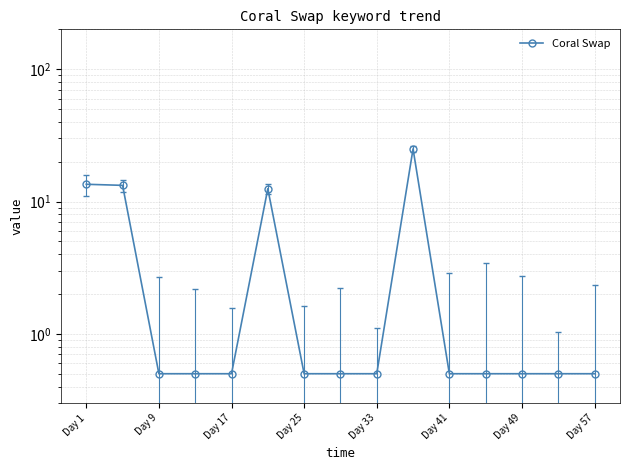

At which category does the chart reach its minimum across all series?

Day 17